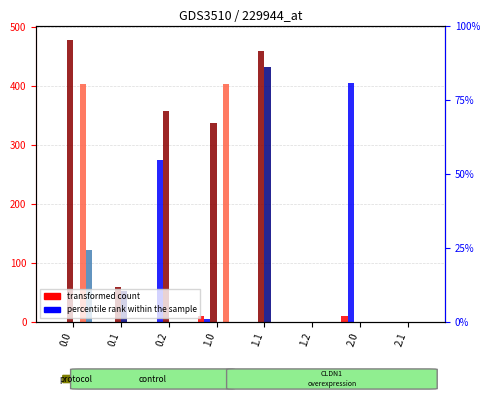

The col_17 series shows 302.2 at 1.2. True or false?

False